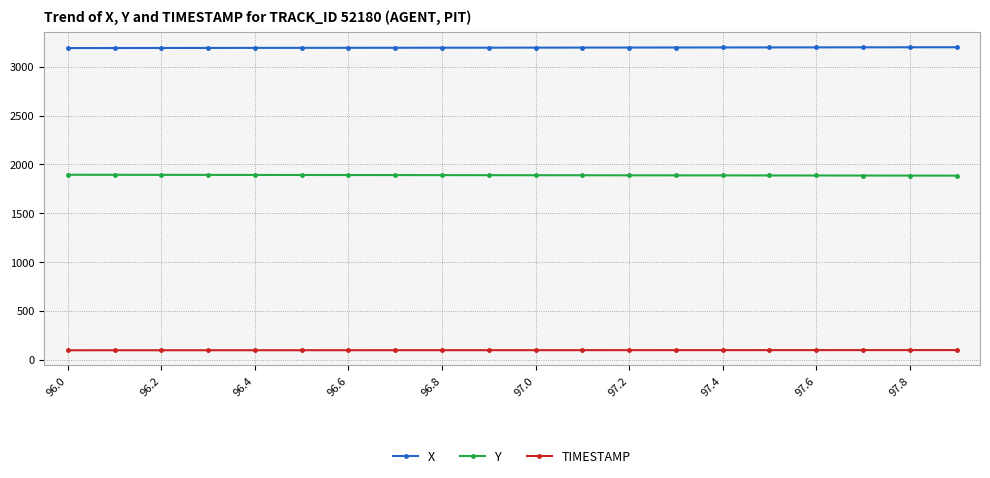

What are all the series names shown in the legend?

X, Y, TIMESTAMP